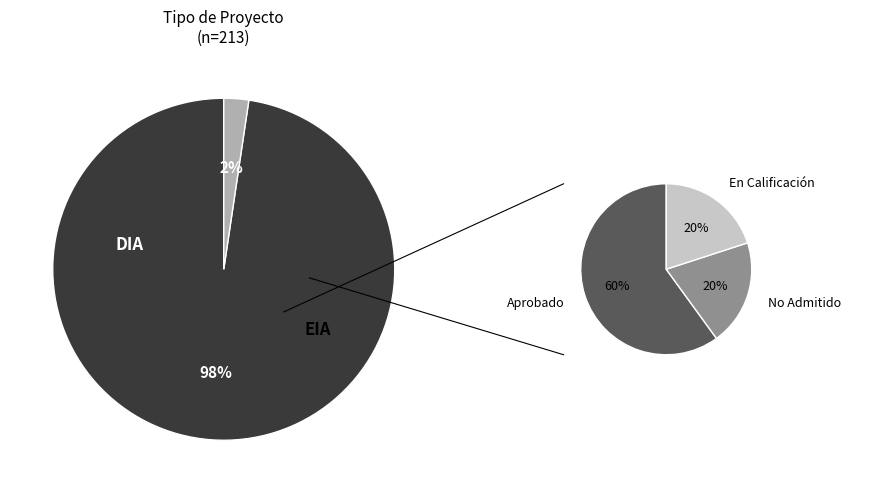

Does any single category account for the majority?

Yes